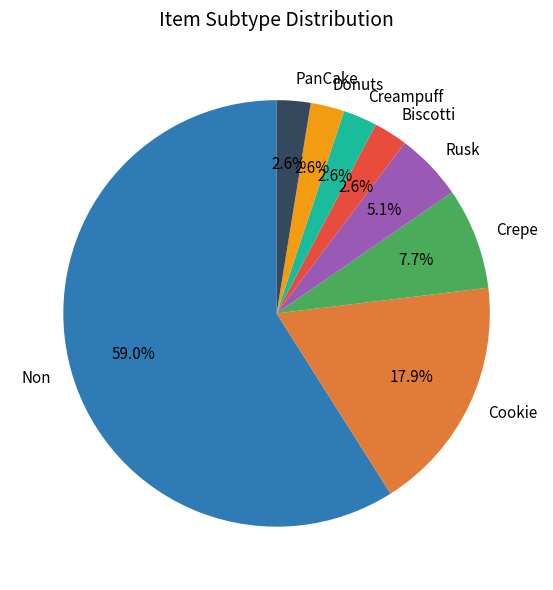

Is there any slice that represents more than half of the pie?

Yes